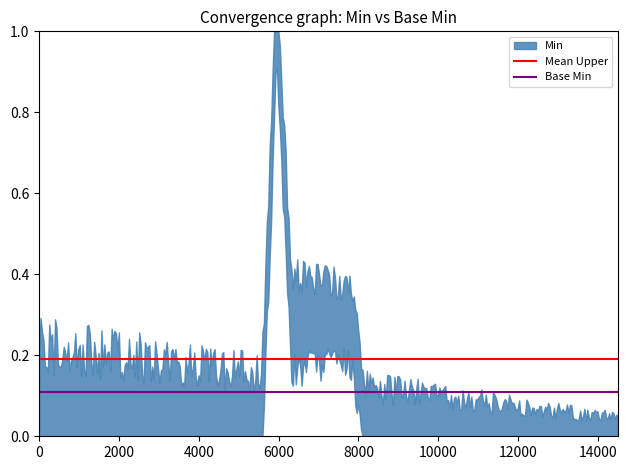

Does the chart have visible grid lines?

No